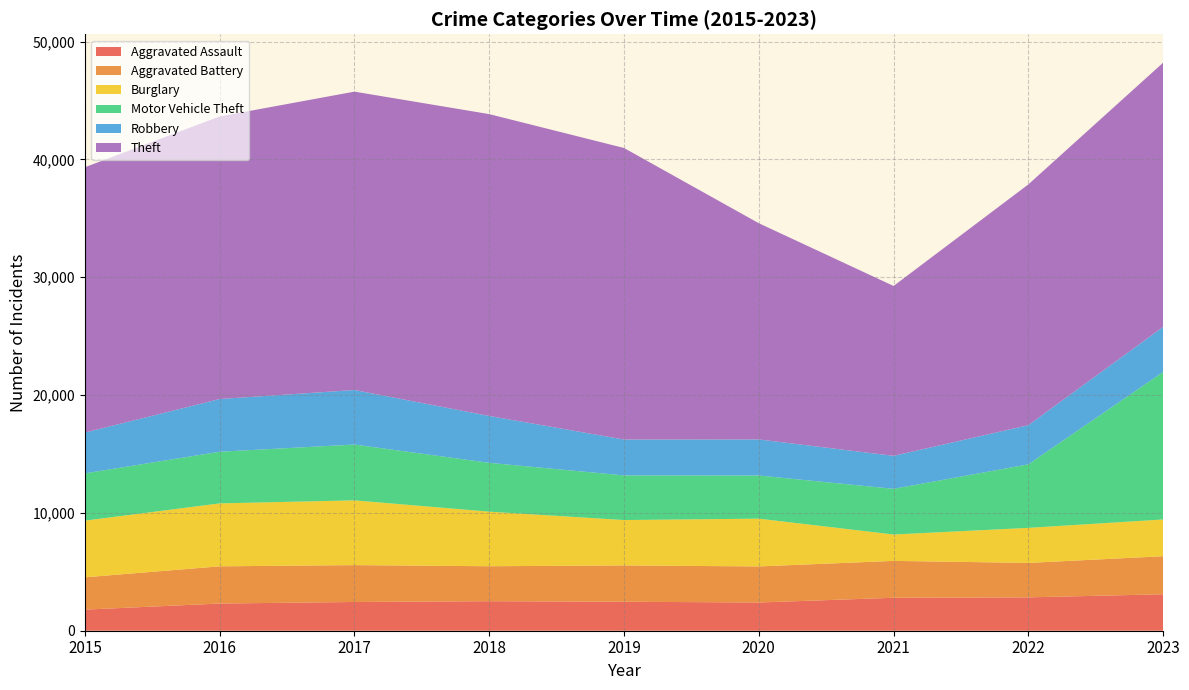

At which label is Burglary closest to 3867?

2019